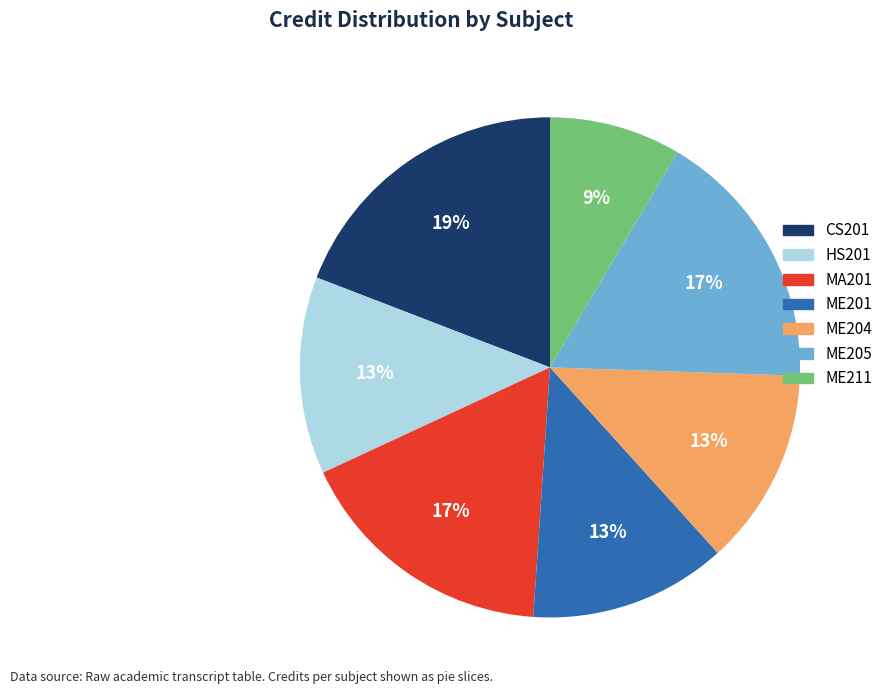

How many segments does this pie chart have?

7